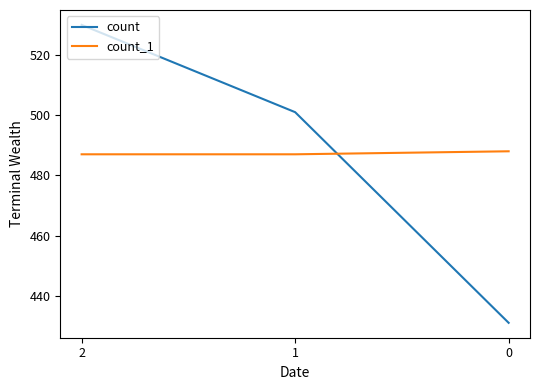

Which series has the widest spread of values?

count